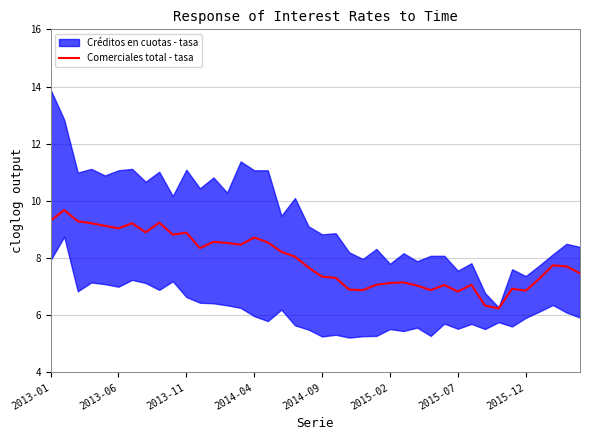

The value at 2013-01 is 9.3. True or false?

True